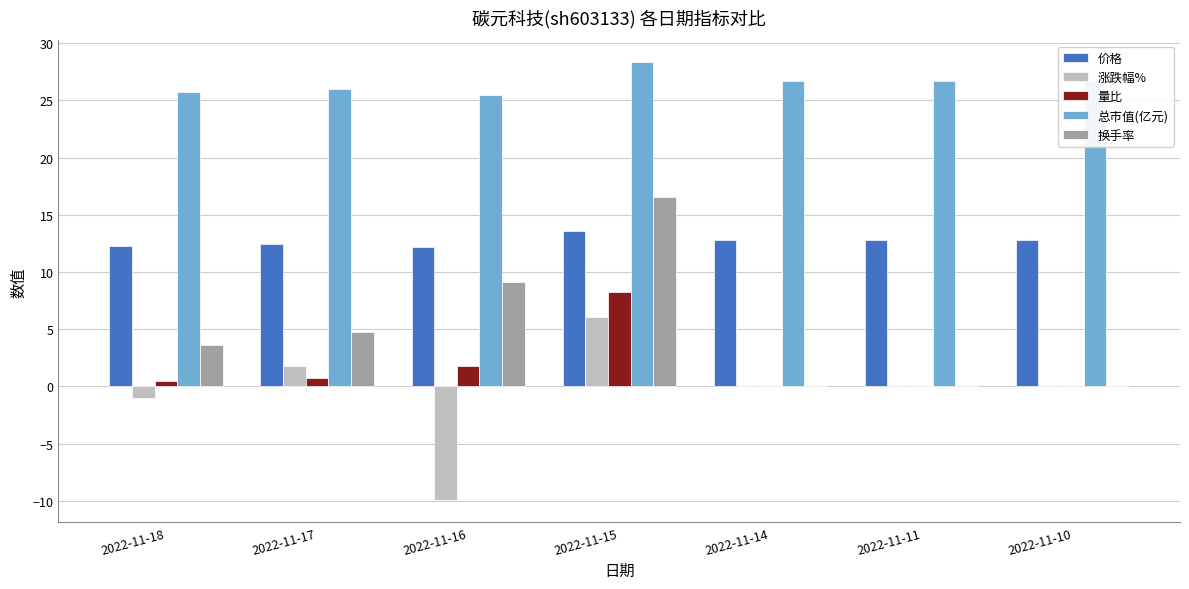

How many data points does each series have?

7